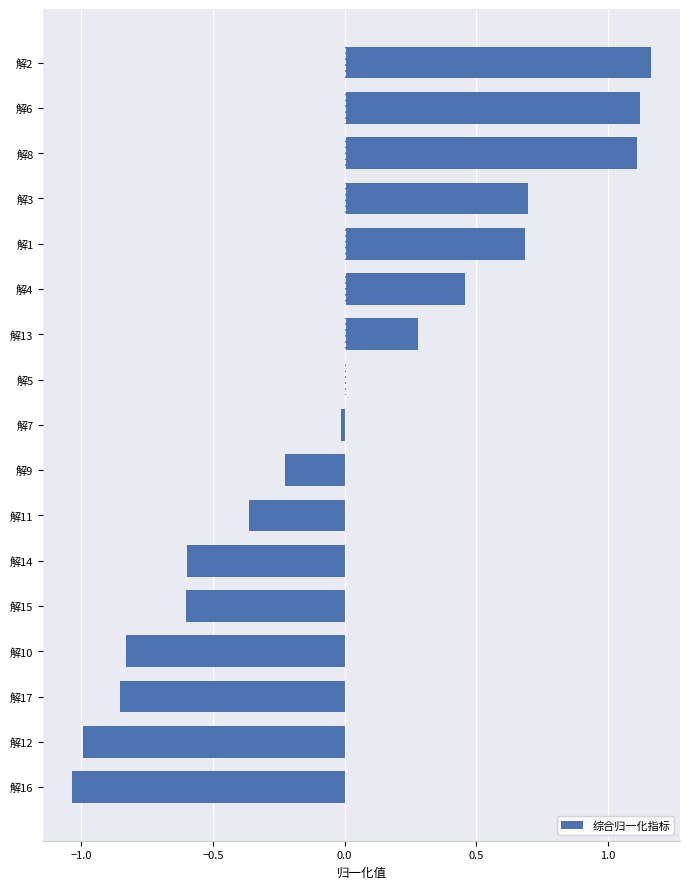

True or false: the data shows 0.3 at 解13.

True